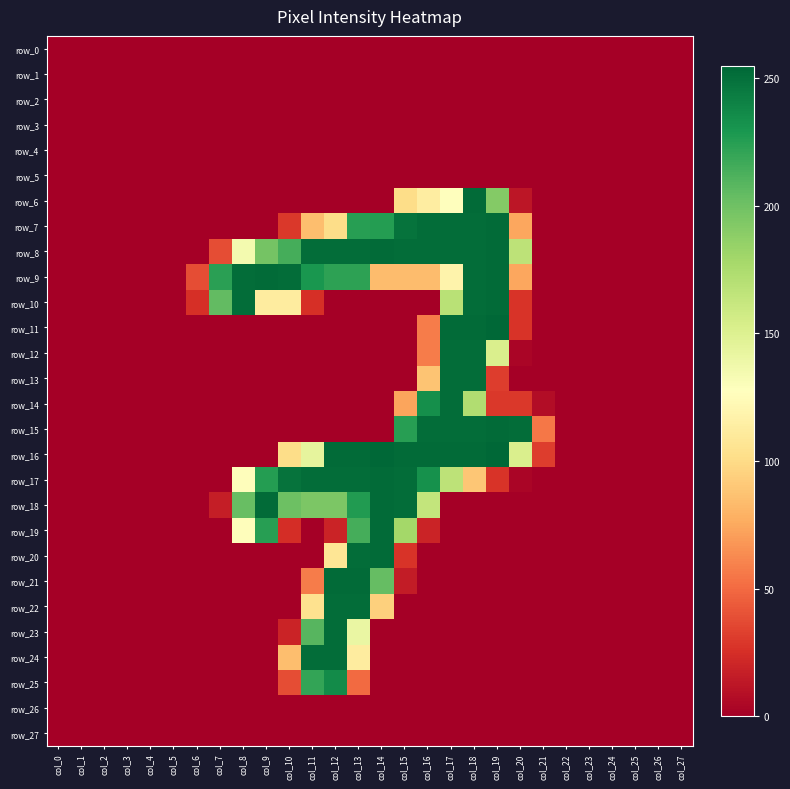

The value of row_7 at col_11 is 85. True or false?

True